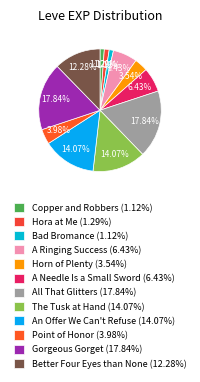

Count the number of slices in the pie.

12